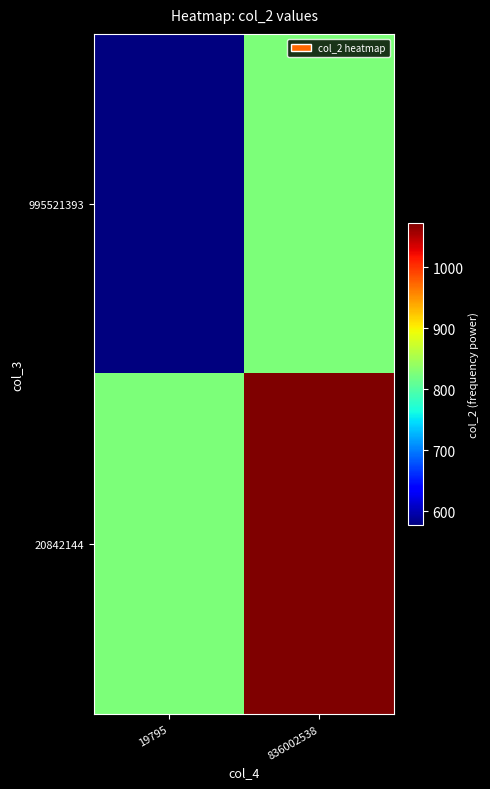

Which series has the largest total across all categories?

20842144